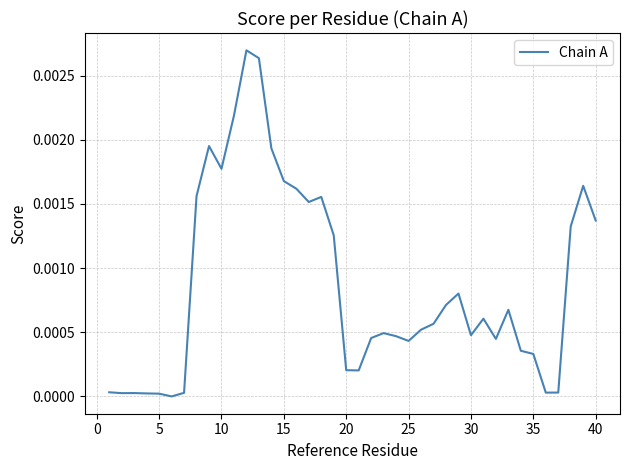

Count the number of categories in the chart.

40